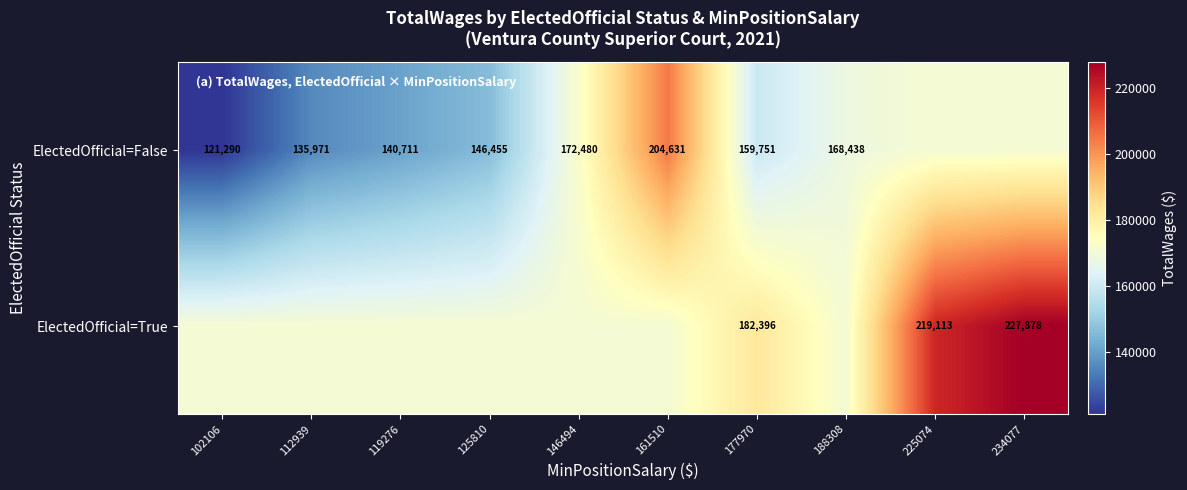

Is the value of ElectedOfficial=False at 146494 greater than the value of ElectedOfficial=True at 177970?

No